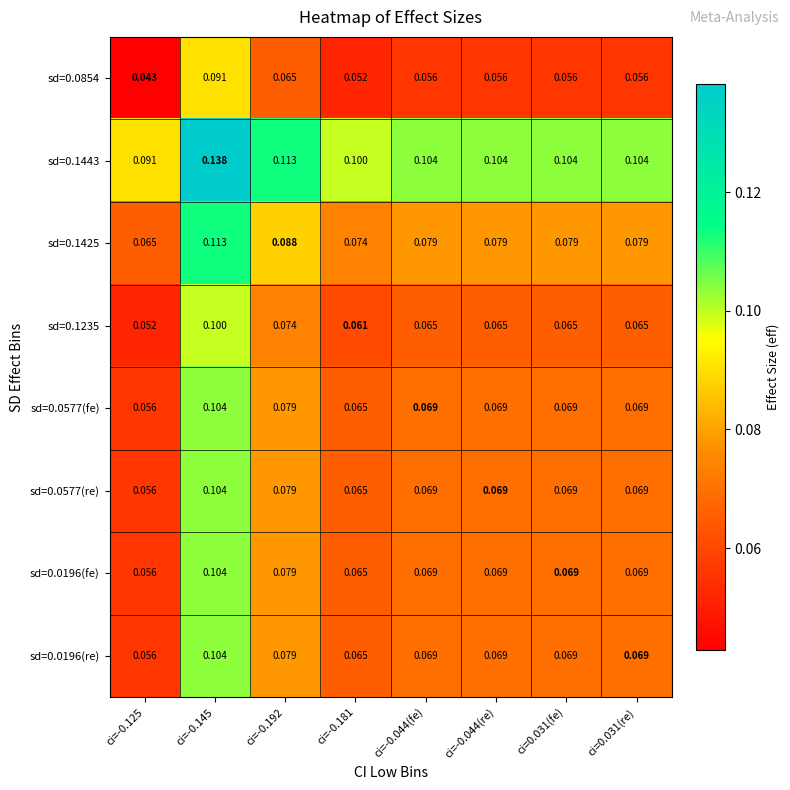

At how many categories does at least one series exceed 0?

8